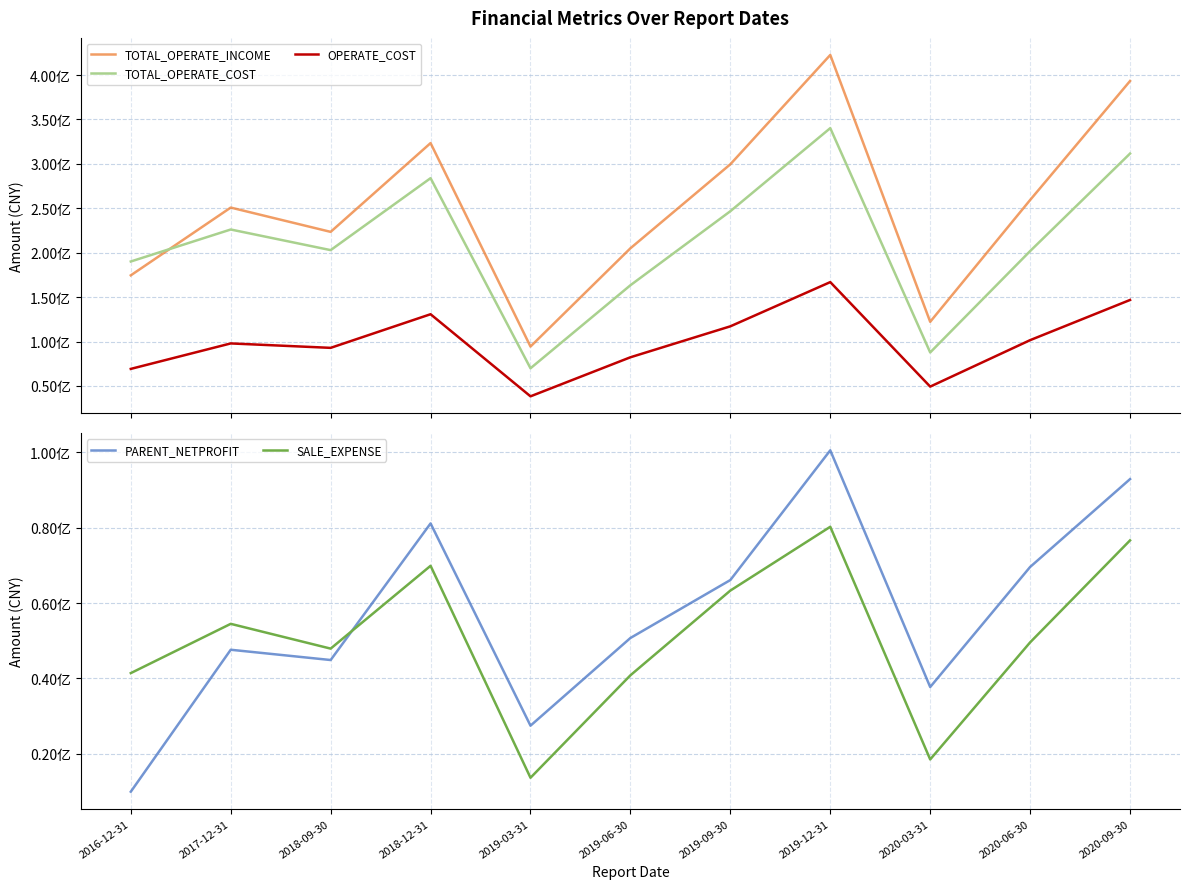

What is the label of the 11th point from the left?

2020-09-30